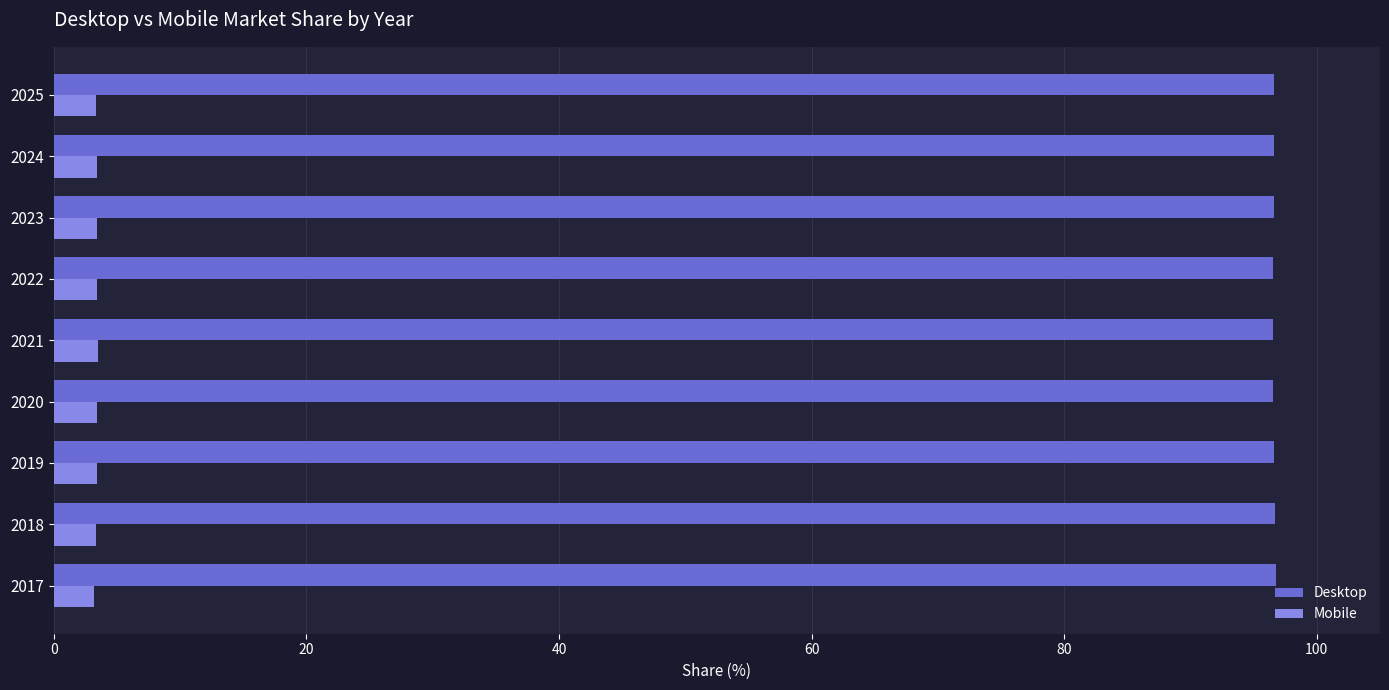

What are all the series names shown in the legend?

Desktop, Mobile